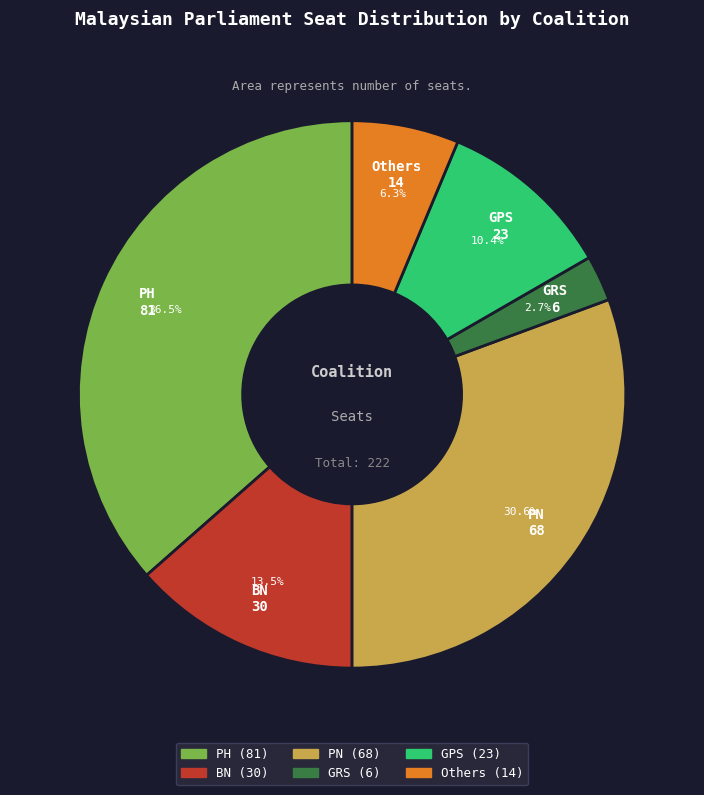

Which has a higher value, GPS or Others?

GPS